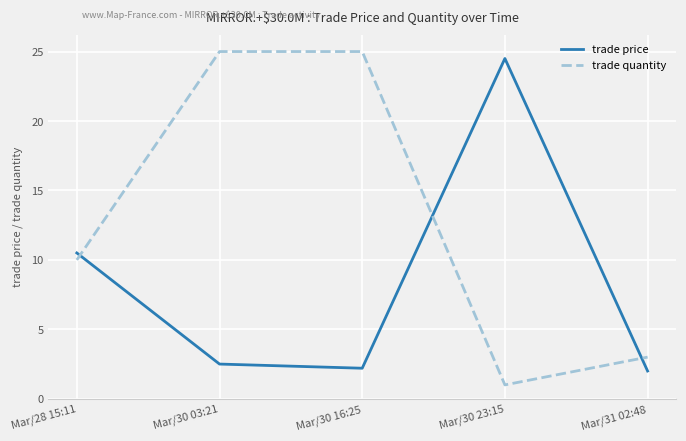

Is the value of trade price at Mar/30 03:21 greater than the value of trade quantity at Mar/30 23:15?

Yes